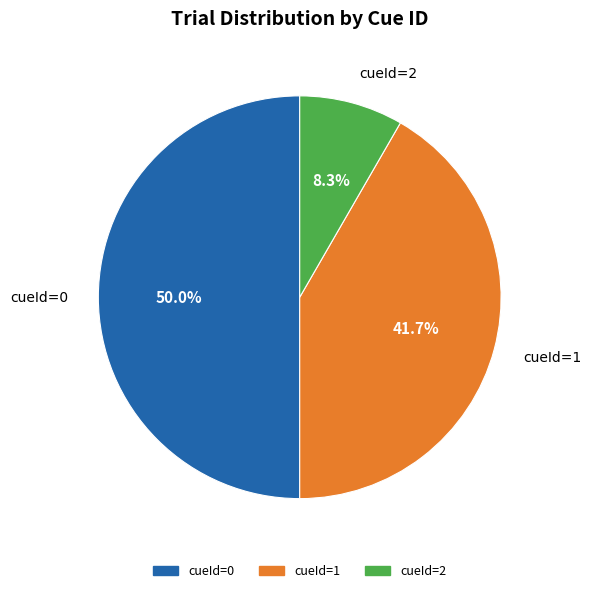

Rank the categories by value from lowest to highest.

cueId=2, cueId=1, cueId=0